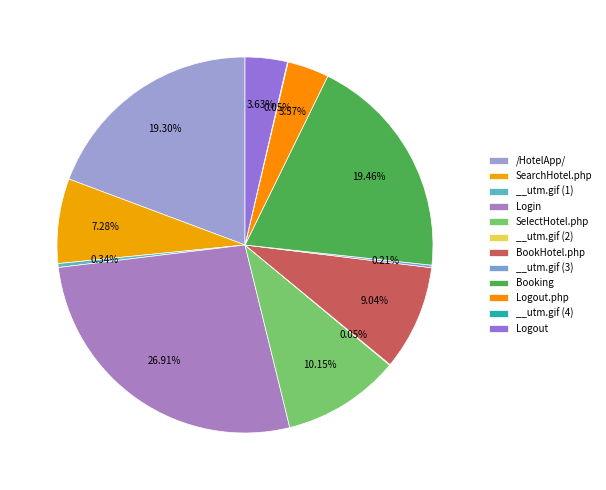

Which category has the smallest portion of the pie?

__utm.gif (2)